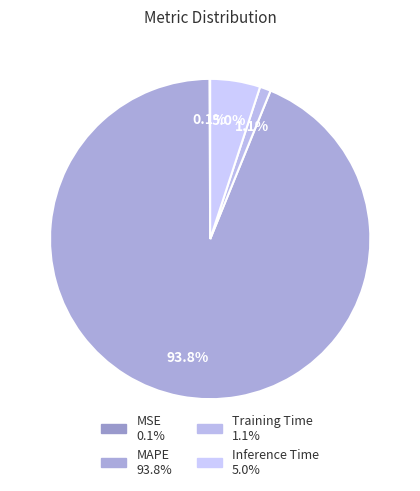

To the nearest percent, what is the average slice percentage?

25%